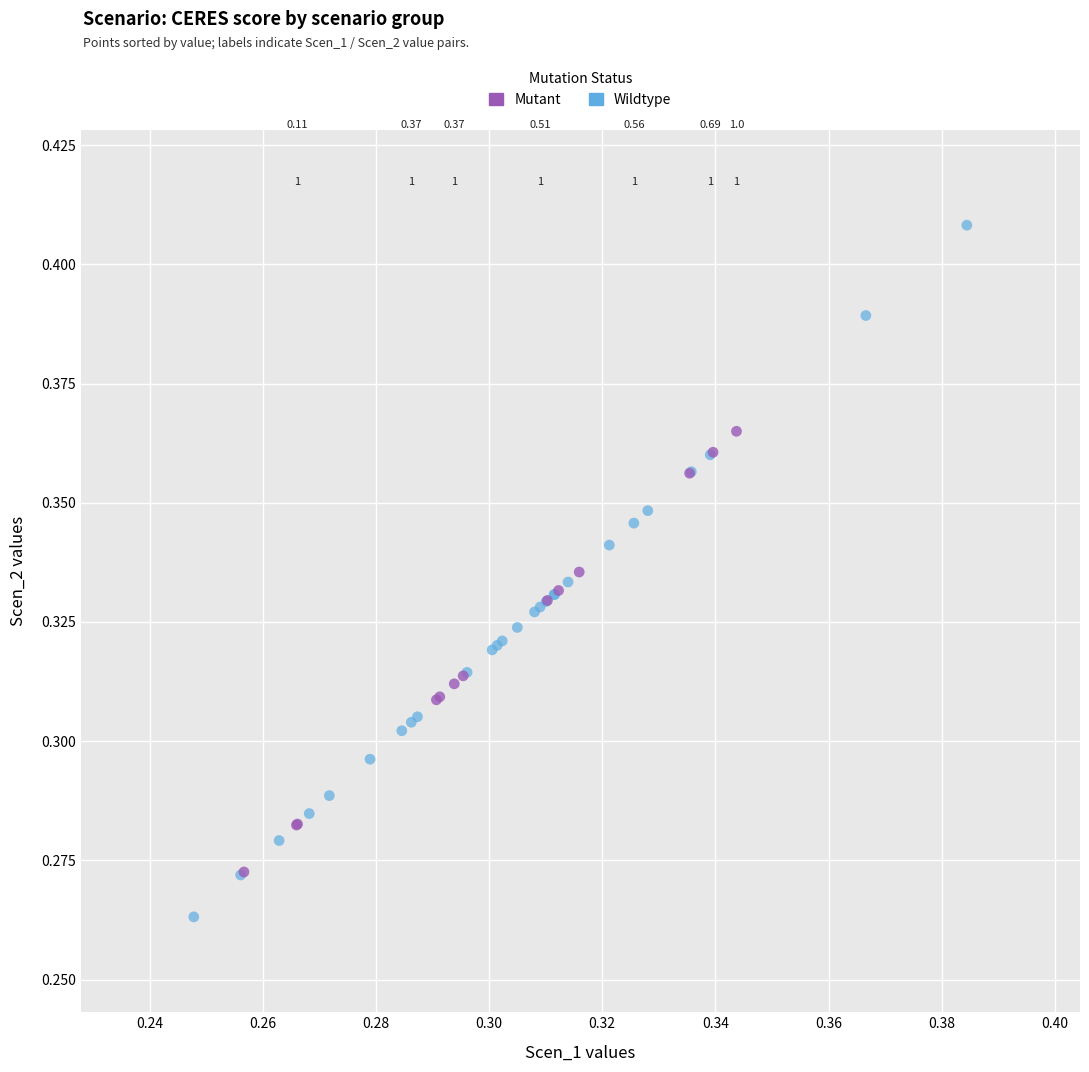

Which series has the largest Y range (max minus min)?

Wildtype